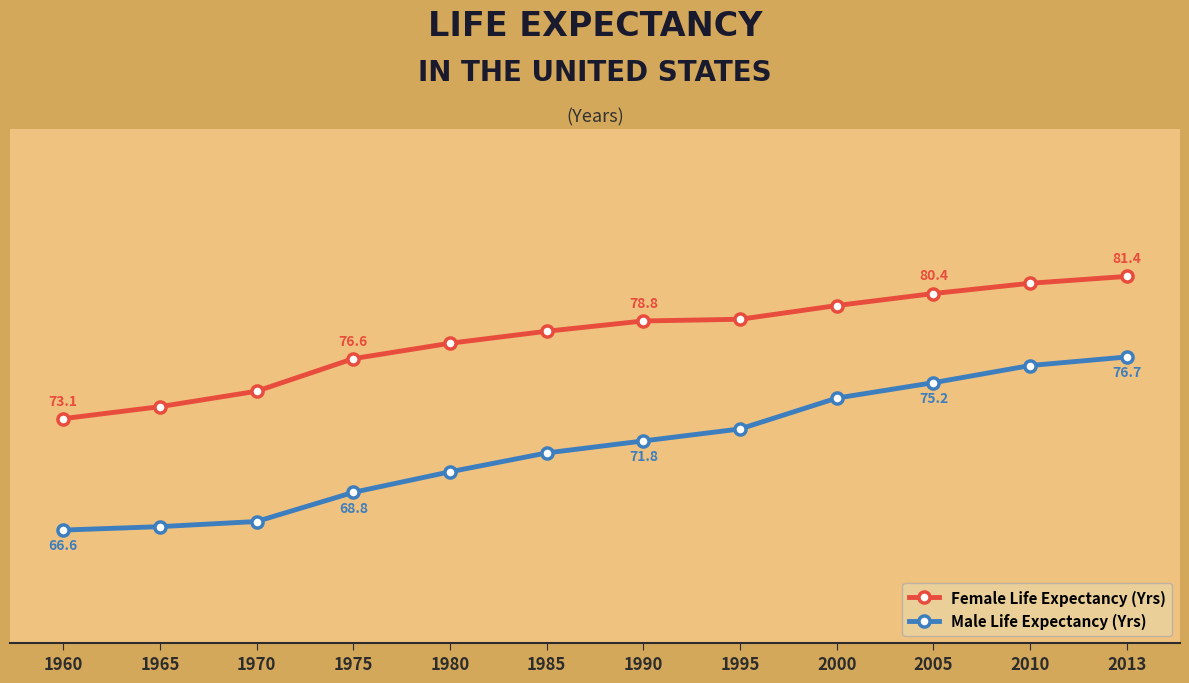

What is the maximum value for Female Life Expectancy (Yrs)?

81.4